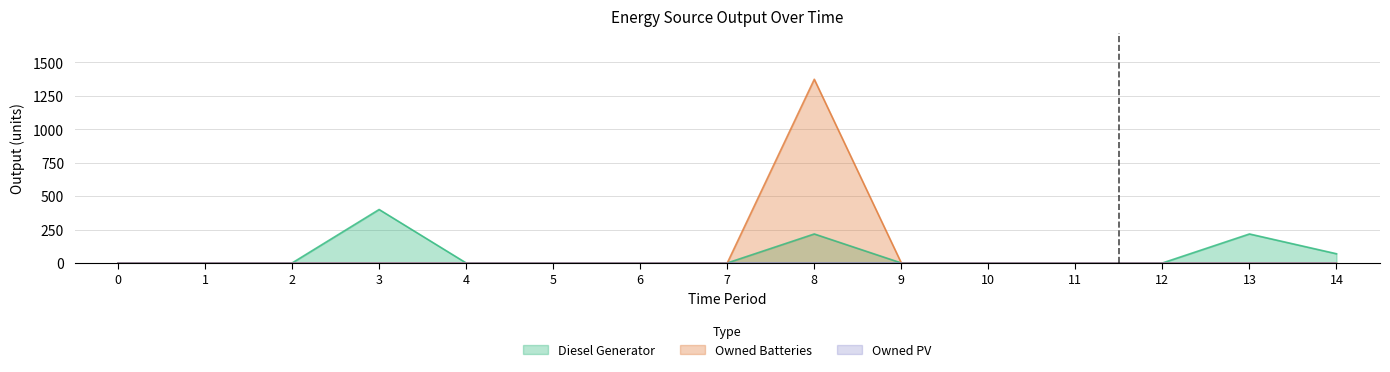

Is the value of Owned Batteries at 7 greater than the value of Diesel Generator at 3?

No